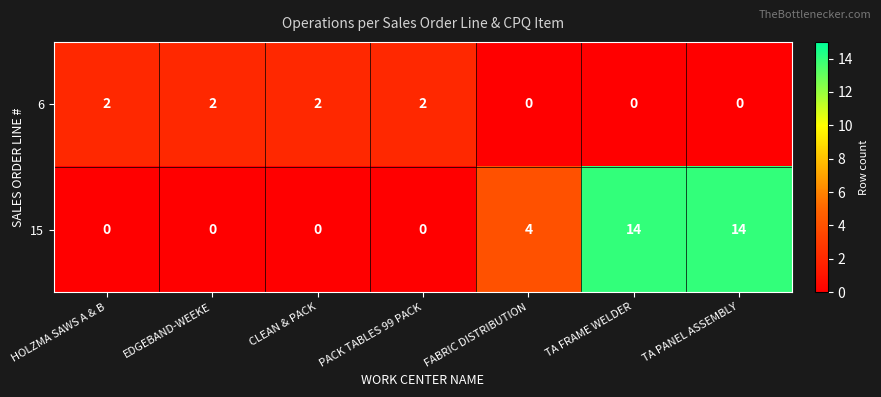

What is the sum of the 15 values at PACK TABLES 99 PACK and TA PANEL ASSEMBLY?

14